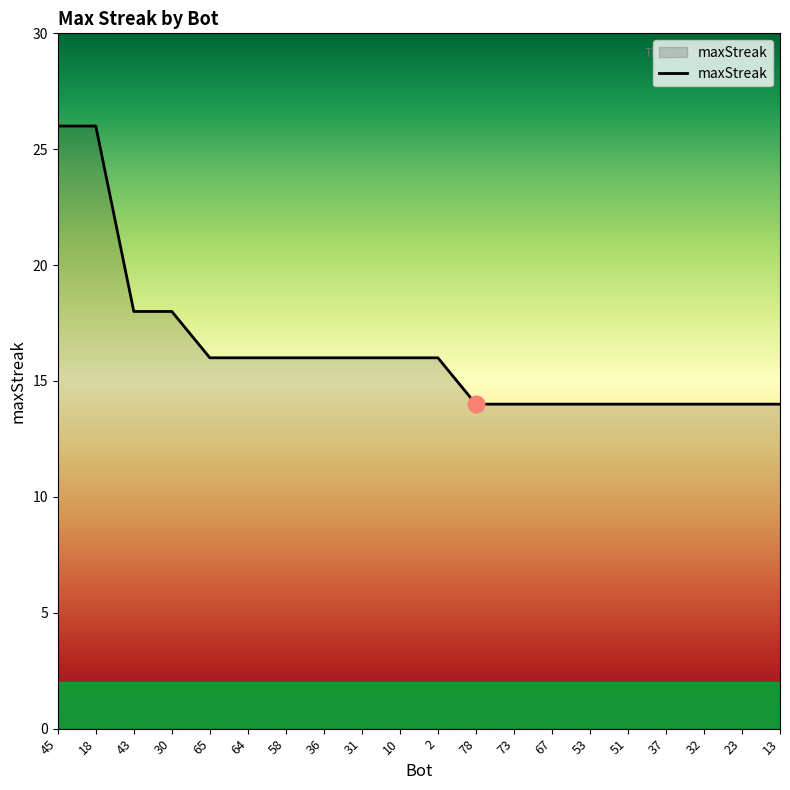

What position from the right is 13?

1